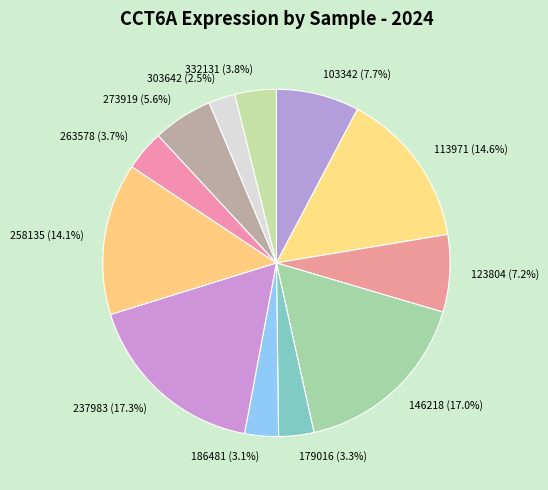

How many slices are in this pie chart?

12